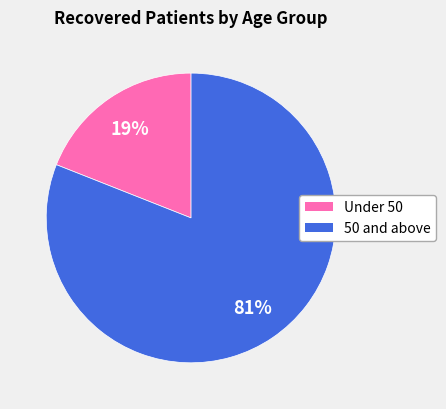

How many slices are in this pie chart?

2